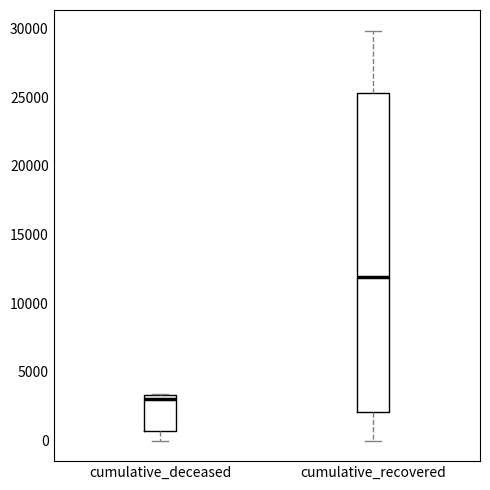

Where does the lower whisker of the box for cumulative_recovered end on the y-axis? The values are not printed on the chart, so give them approximately, as read against the axis.

0